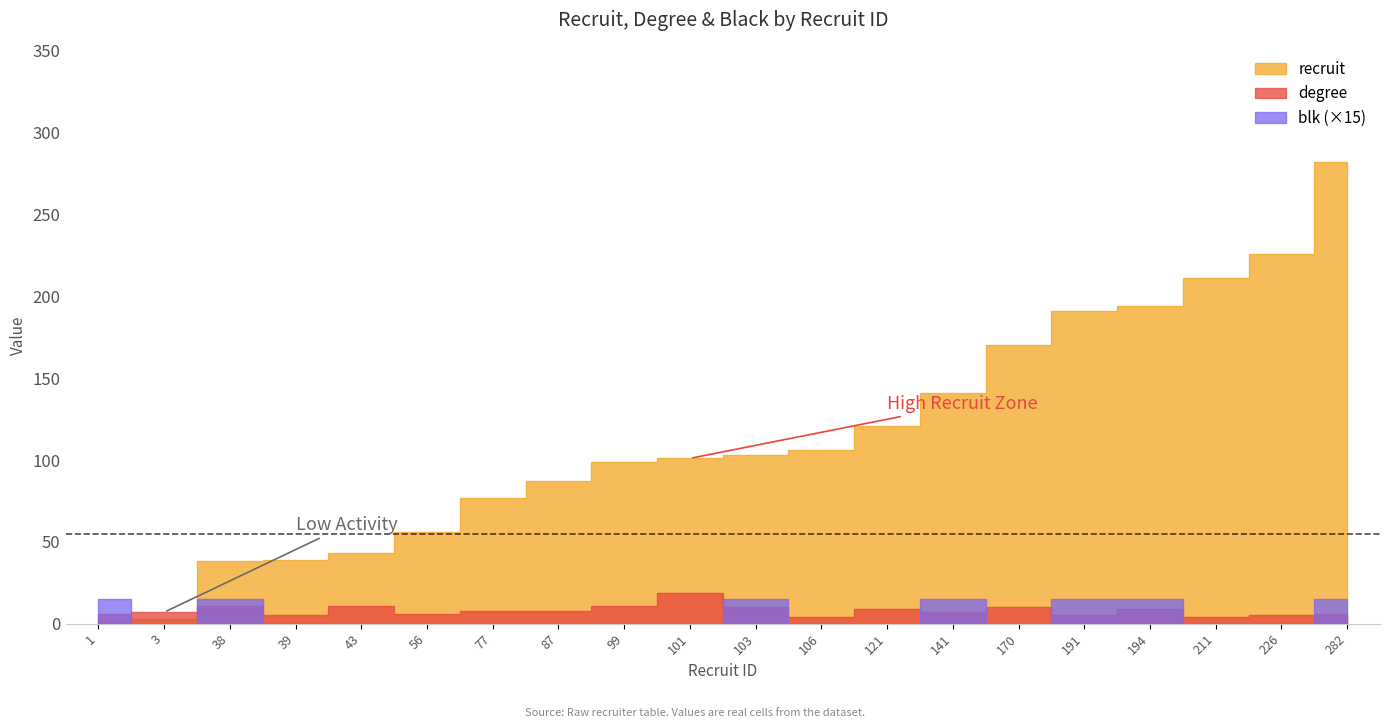

At which category does the chart reach its peak across all series?

282